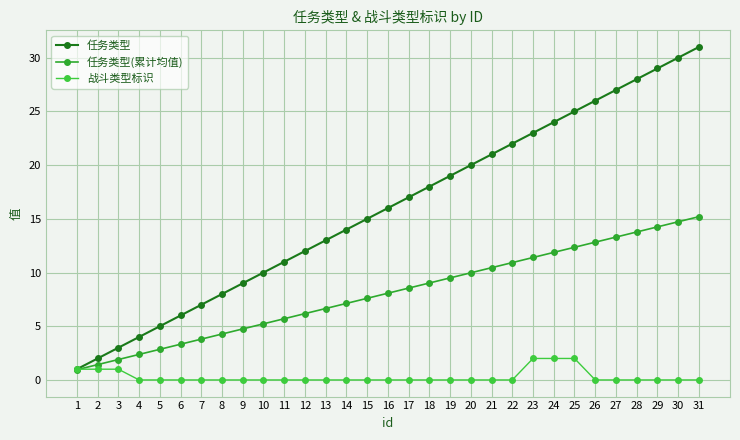

What is the sum of the 任务类型 values at 4 and 30?

34.0